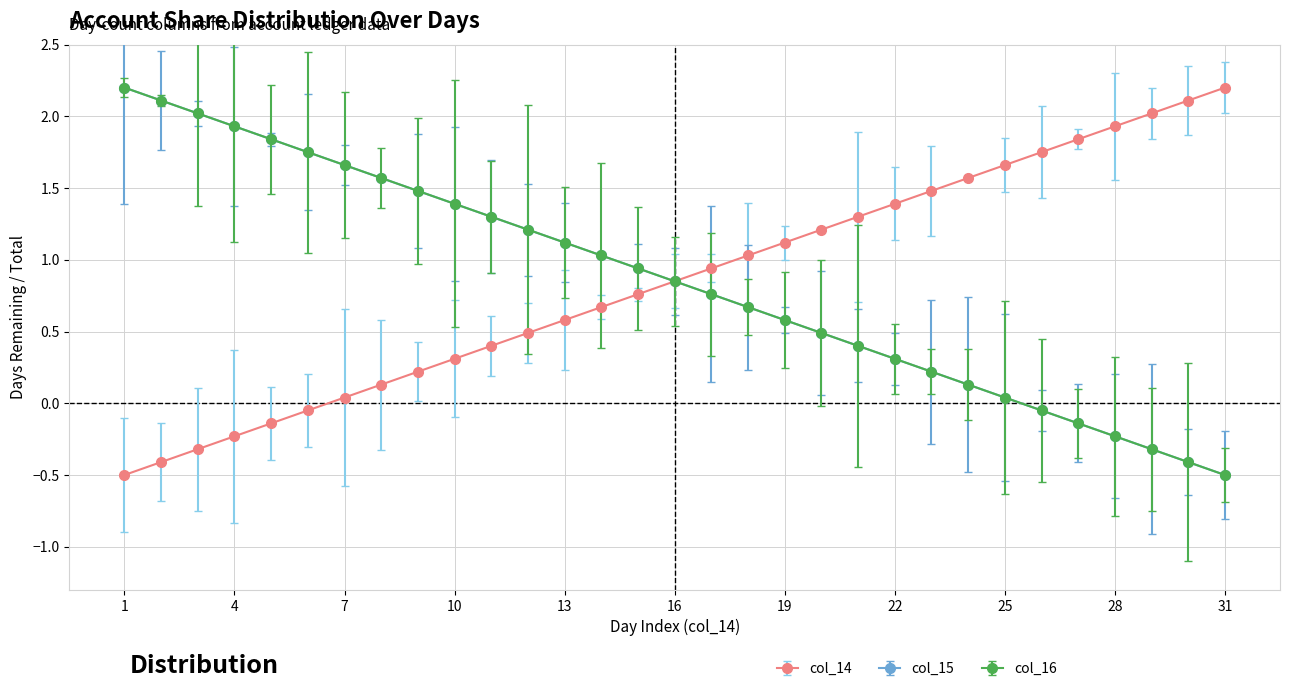

Reading right to left, extract all data points from this chart.

col_14: 31=2.2	30=2.1	29=2.0	28=1.9	27=1.8	26=1.8	25=1.7	24=1.6	23=1.5	22=1.4	21=1.3	20=1.2	19=1.1	18=1.0	17=0.9	16=0.9	15=0.8	14=0.7	13=0.6	12=0.5	11=0.4	10=0.3	9=0.2	8=0.1	7=0.0	6=-0.0	5=-0.1	4=-0.2	3=-0.3	2=-0.4	1=-0.5
col_15: 31=-0.5	30=-0.4	29=-0.3	28=-0.2	27=-0.1	26=-0.0	25=0.0	24=0.1	23=0.2	22=0.3	21=0.4	20=0.5	19=0.6	18=0.7	17=0.8	16=0.9	15=0.9	14=1.0	13=1.1	12=1.2	11=1.3	10=1.4	9=1.5	8=1.6	7=1.7	6=1.8	5=1.8	4=1.9	3=2.0	2=2.1	1=2.2
col_16: 31=-0.5	30=-0.4	29=-0.3	28=-0.2	27=-0.1	26=-0.0	25=0.0	24=0.1	23=0.2	22=0.3	21=0.4	20=0.5	19=0.6	18=0.7	17=0.8	16=0.9	15=0.9	14=1.0	13=1.1	12=1.2	11=1.3	10=1.4	9=1.5	8=1.6	7=1.7	6=1.8	5=1.8	4=1.9	3=2.0	2=2.1	1=2.2